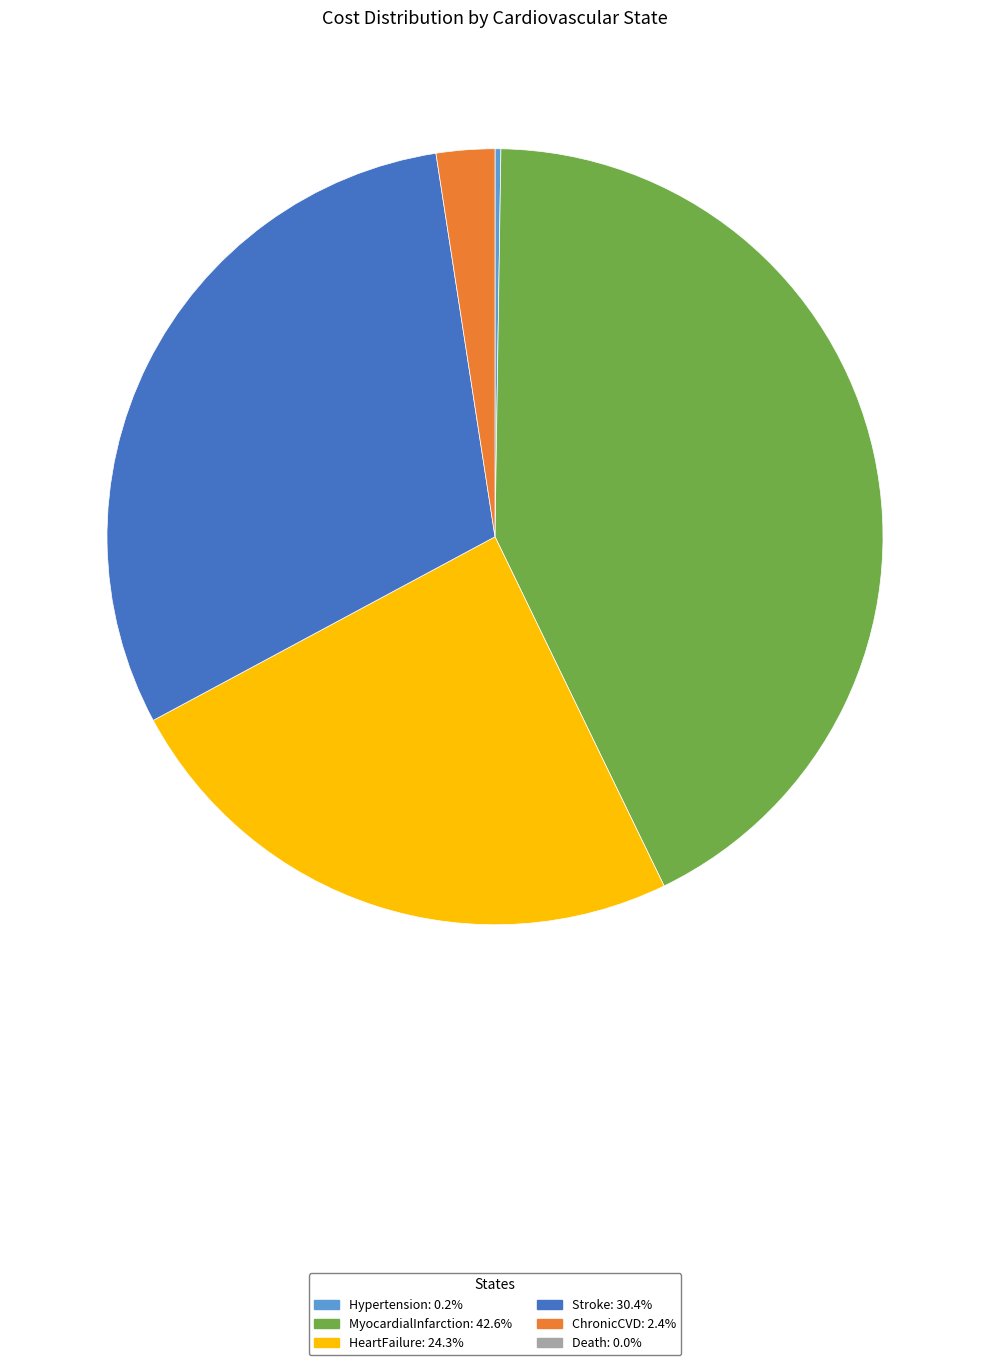

Is there a majority slice in this chart?

No